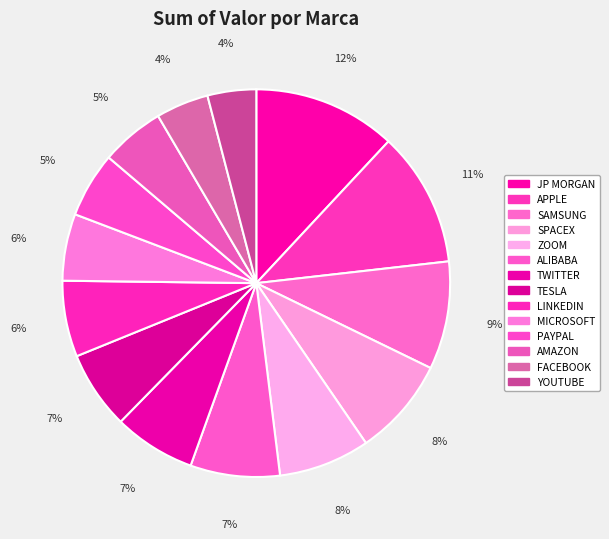

Is there any slice that represents more than half of the pie?

No